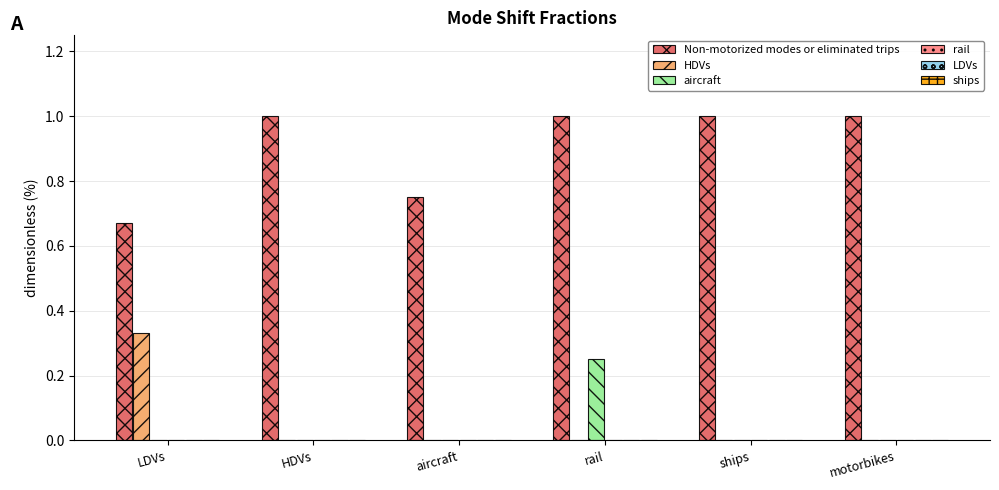

Which series changed the most between rail and motorbikes?

aircraft